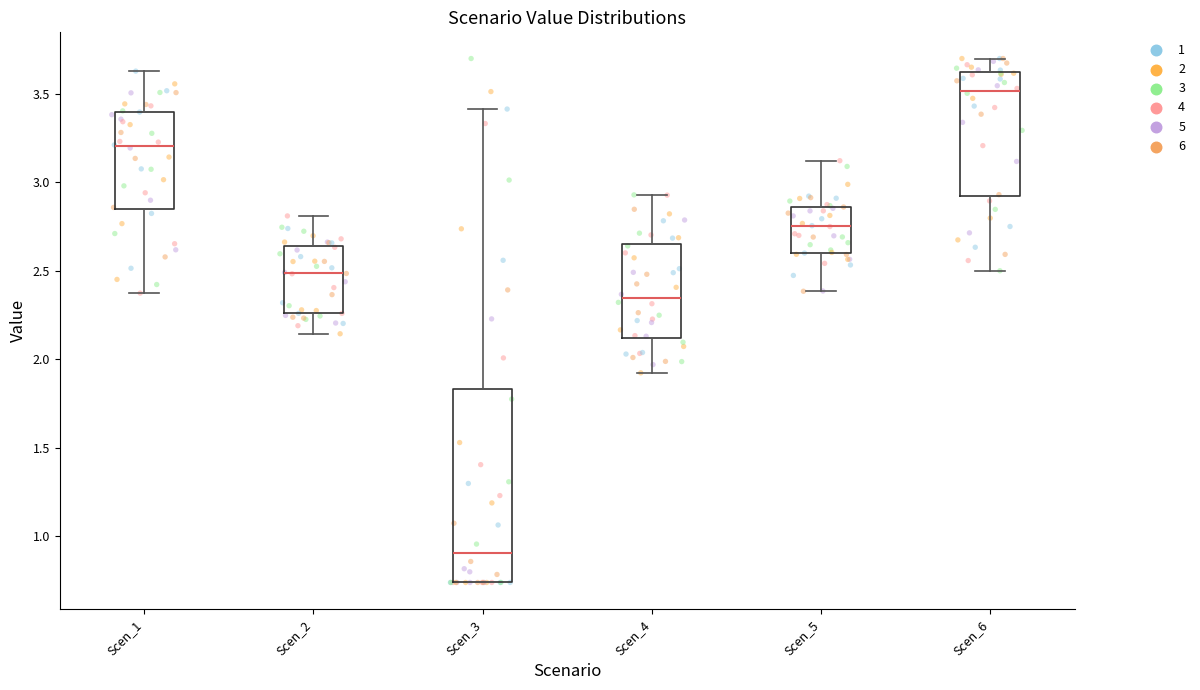

Reading left to right, read every box against the y-axis: the position of its median line, the range the box covers, and the ends of its whiskers. The values are not printed on the chart, so give them approximately, as read against the axis.

Scen_1: median 3.20, box 2.85 to 3.40, whiskers 2.35 to 3.65
Scen_2: median 2.50, box 2.25 to 2.65, whiskers 2.15 to 2.80
Scen_3: median 0.90, box 0.75 to 1.85, whiskers 0.75 to 3.40
Scen_4: median 2.35, box 2.10 to 2.65, whiskers 1.90 to 2.95
Scen_5: median 2.75, box 2.60 to 2.85, whiskers 2.40 to 3.10
Scen_6: median 3.50, box 2.90 to 3.60, whiskers 2.50 to 3.70